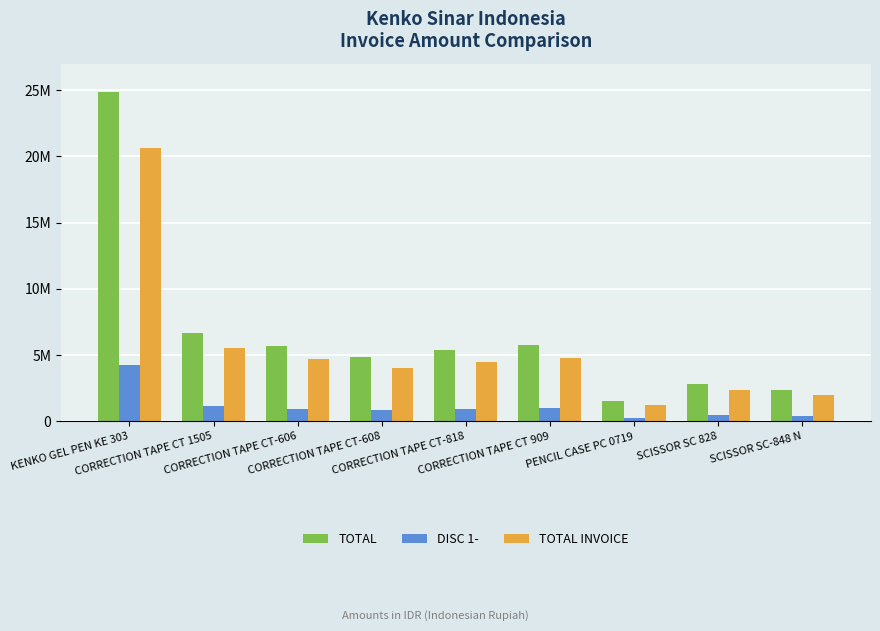

What is the sum of all DISC 1- values?

10185720